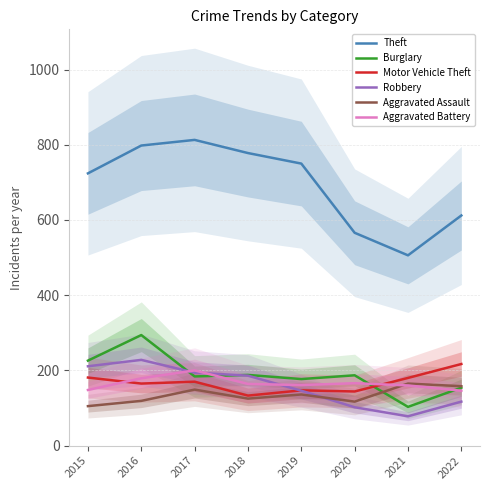

What is the value of the Theft point at the 2nd from the left?

798